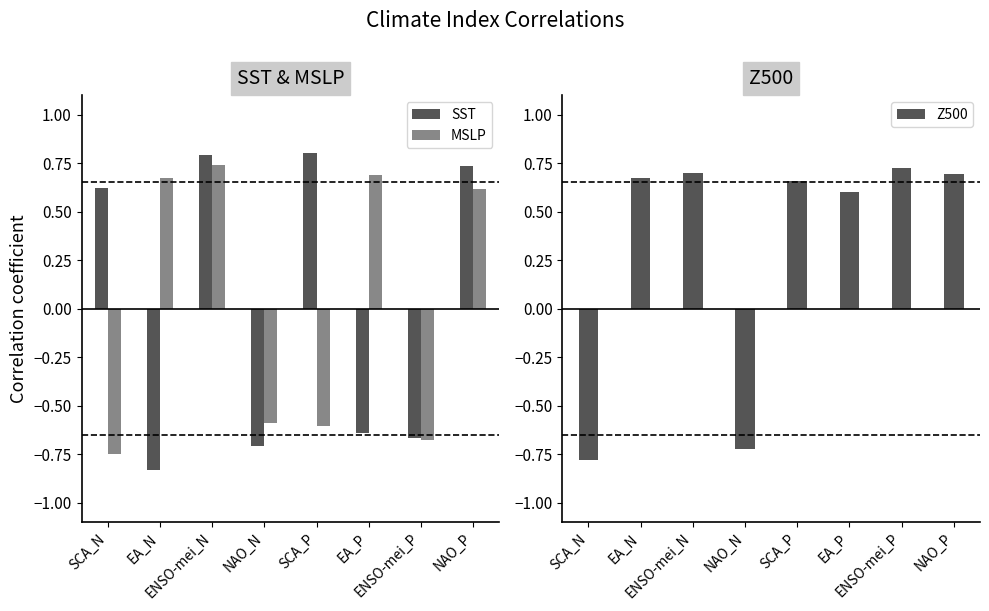

Which series has the largest total across all categories?

Z500